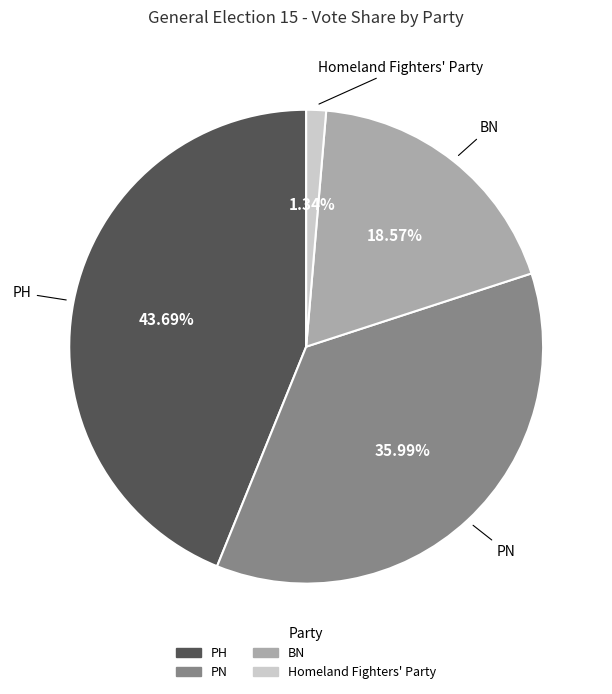

What percentage is the PN slice, to the nearest percent?

36%